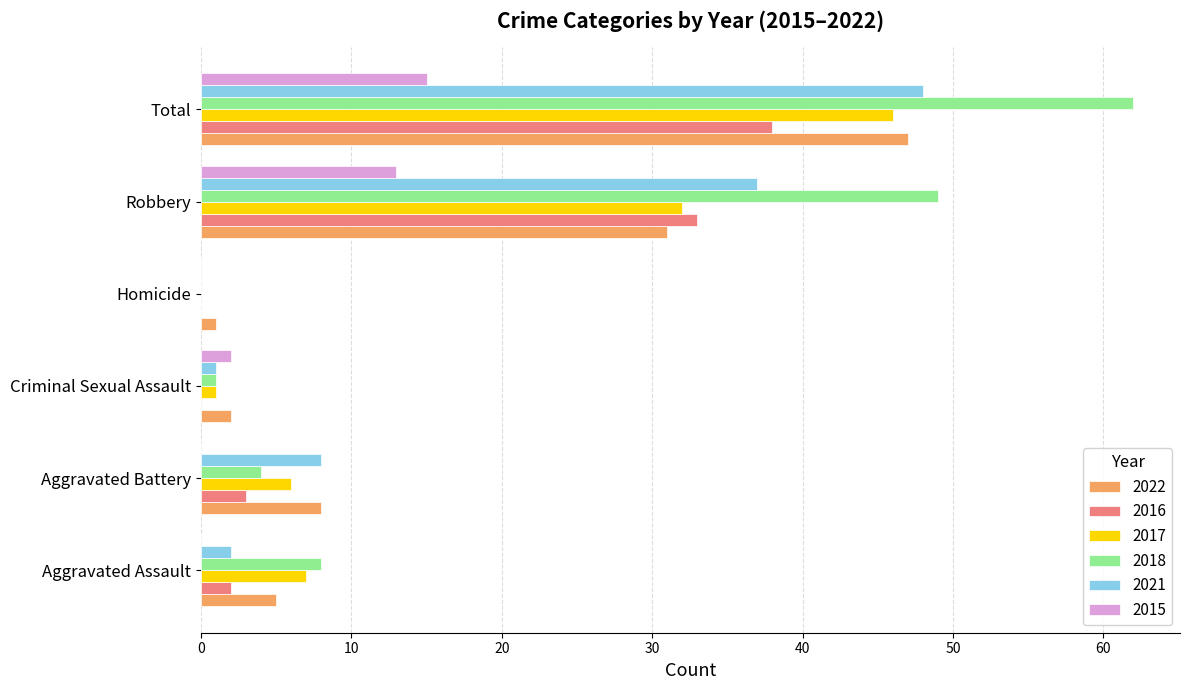

What is the maximum value shown in the chart?

62